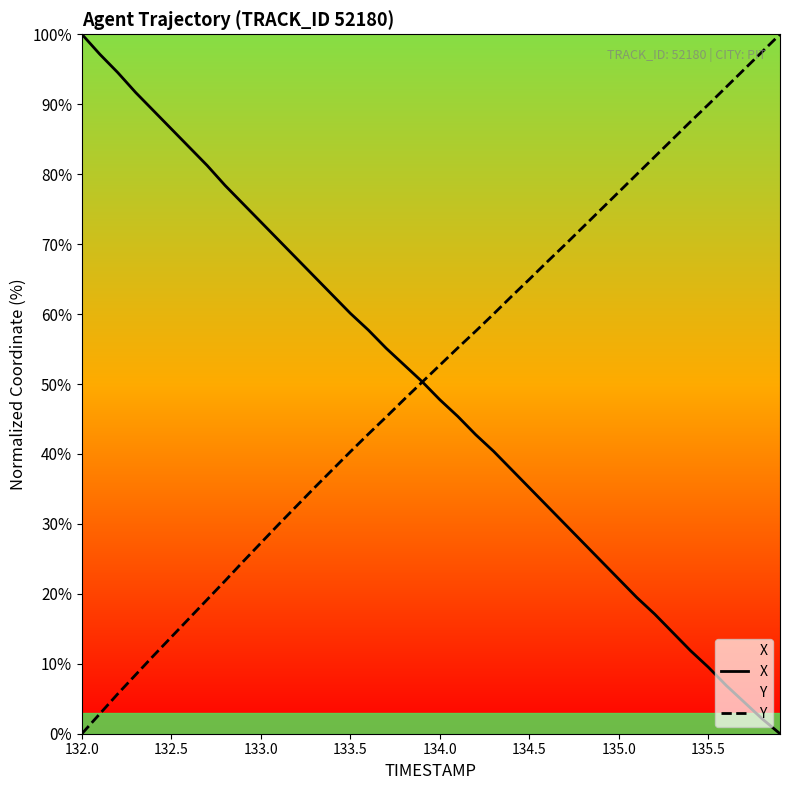

How many intersections are there between X and Y?

1